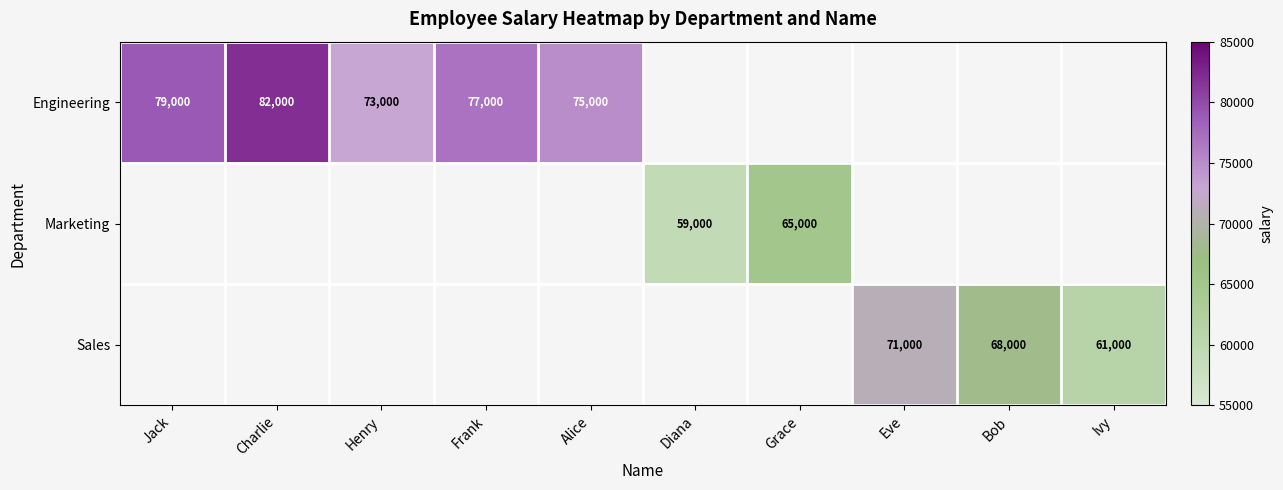

What is the minimum value shown in the chart?

59000.0